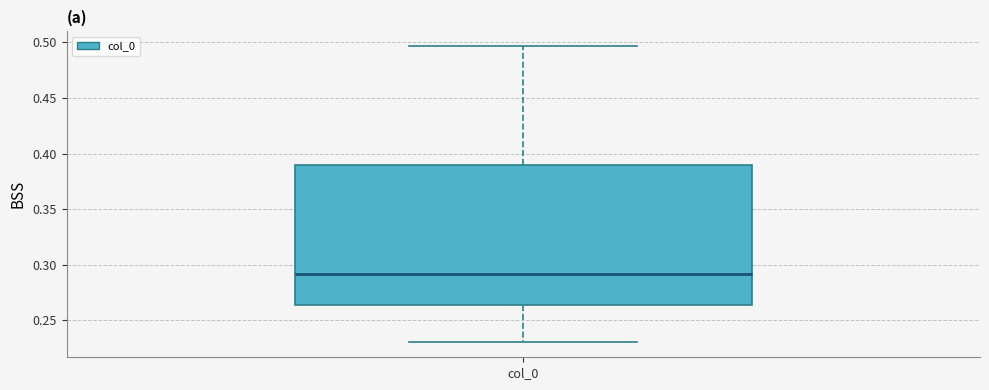

Read this box plot against the y-axis: the position of the median line, the range covered by the box, and the ends of both whiskers. The values are not printed on the chart, so give them approximately, as read against the axis.

median 0.290, box 0.265 to 0.390, whiskers 0.230 to 0.495